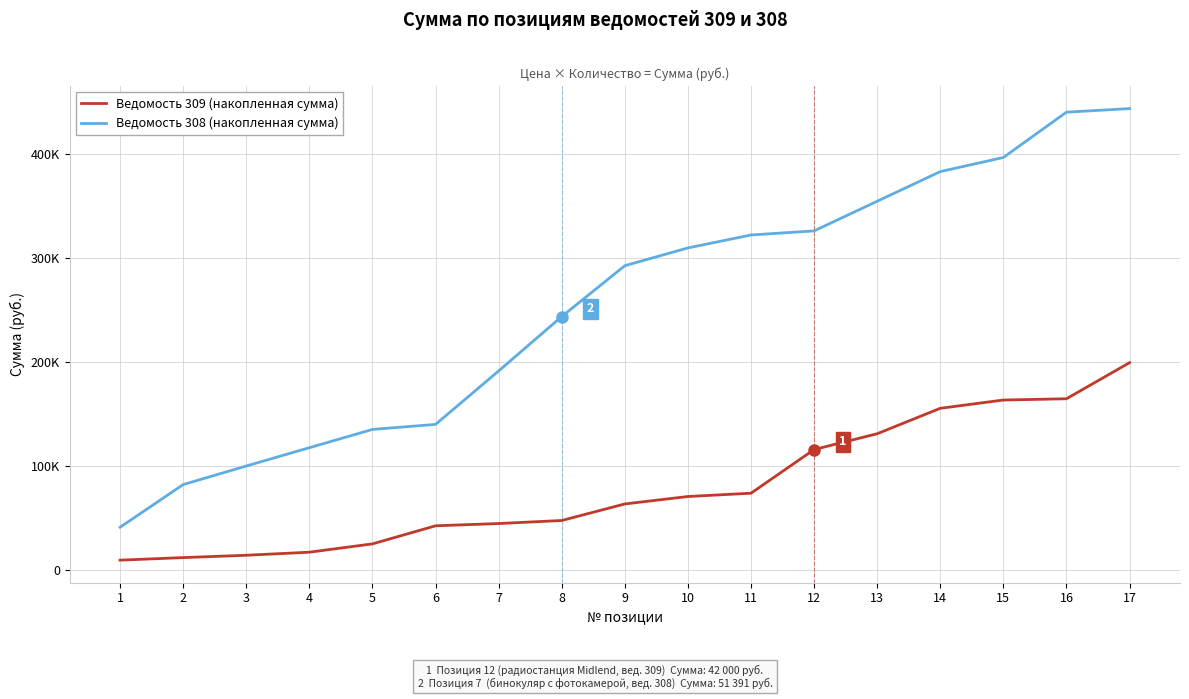

Is it true that Ведомость 308 (накопленная сумма) equals 171649.0 at 3?

False